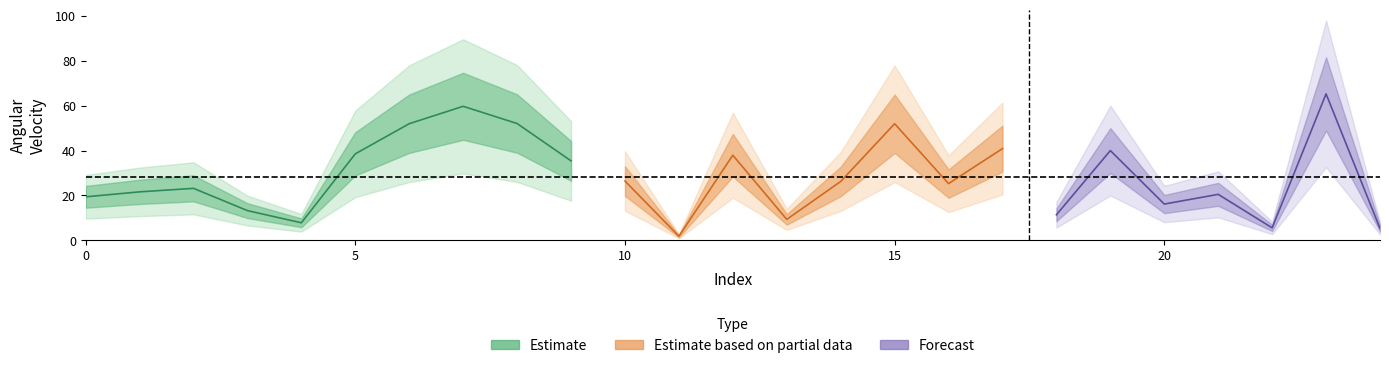

How many points are lower than both their immediate neighbors (excluding endpoints)?

7